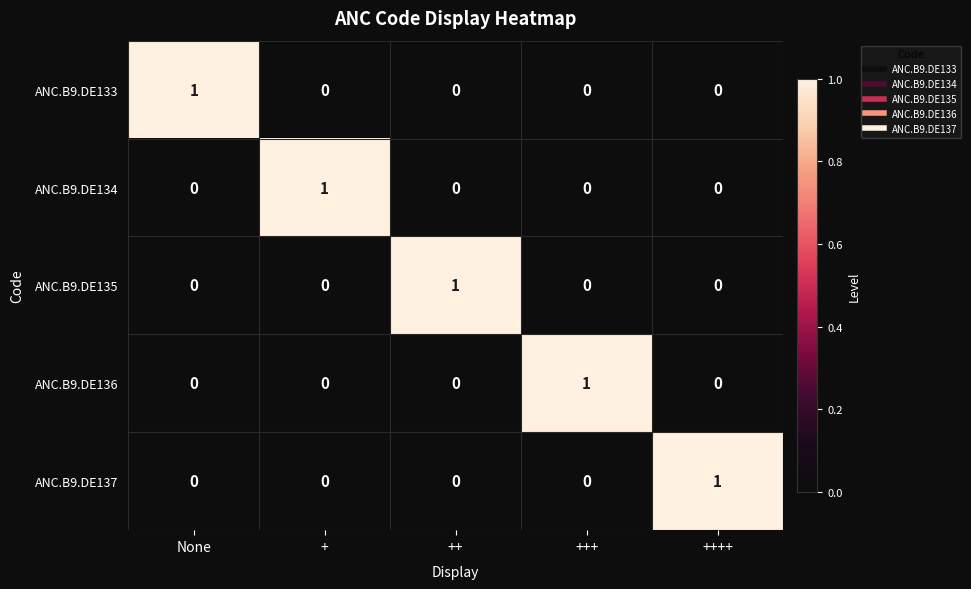

How many distinct data groups are displayed?

5